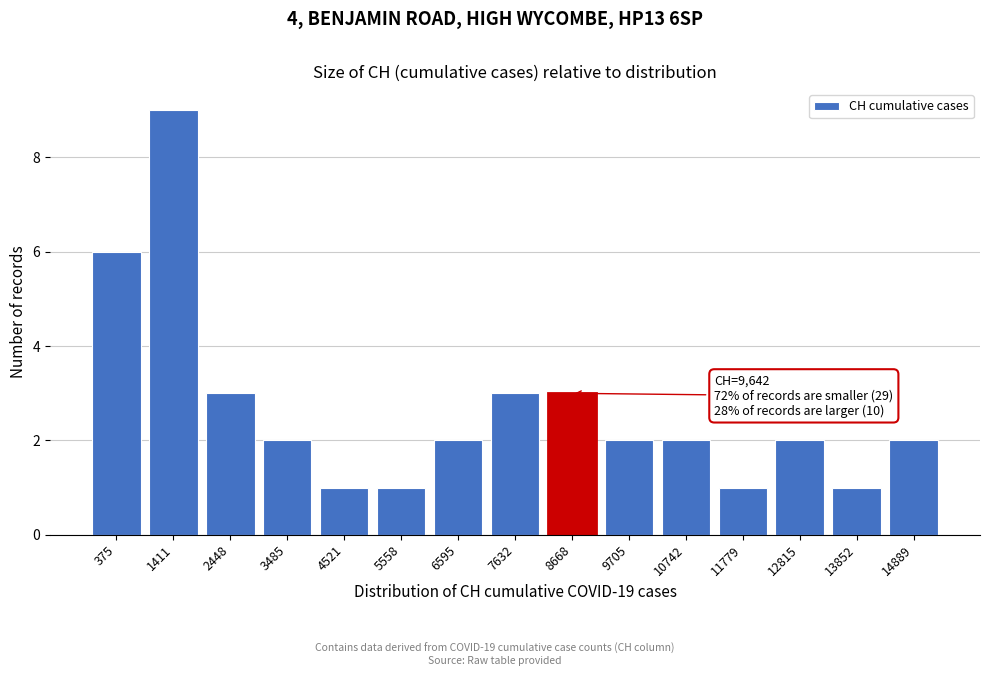

Reading left to right, extract all data points from this chart.

375=6	1411=9	2448=3	3485=2	4521=1	5558=1	6595=2	7632=3	8668=3	9705=2	10742=2	11779=1	12815=2	13852=1	14889=2